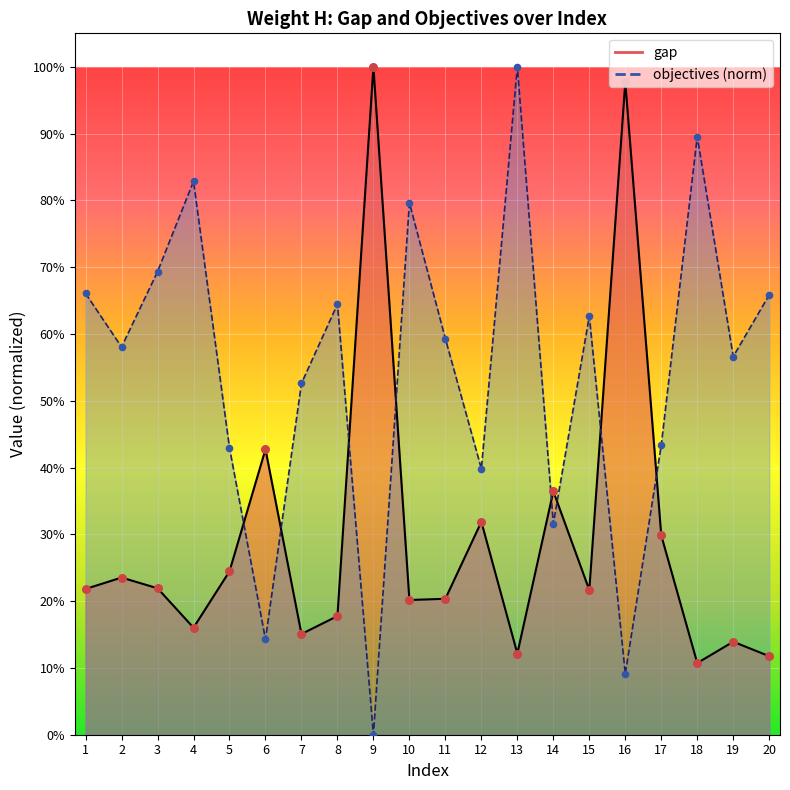

What is the total value across all series at 7?

0.7